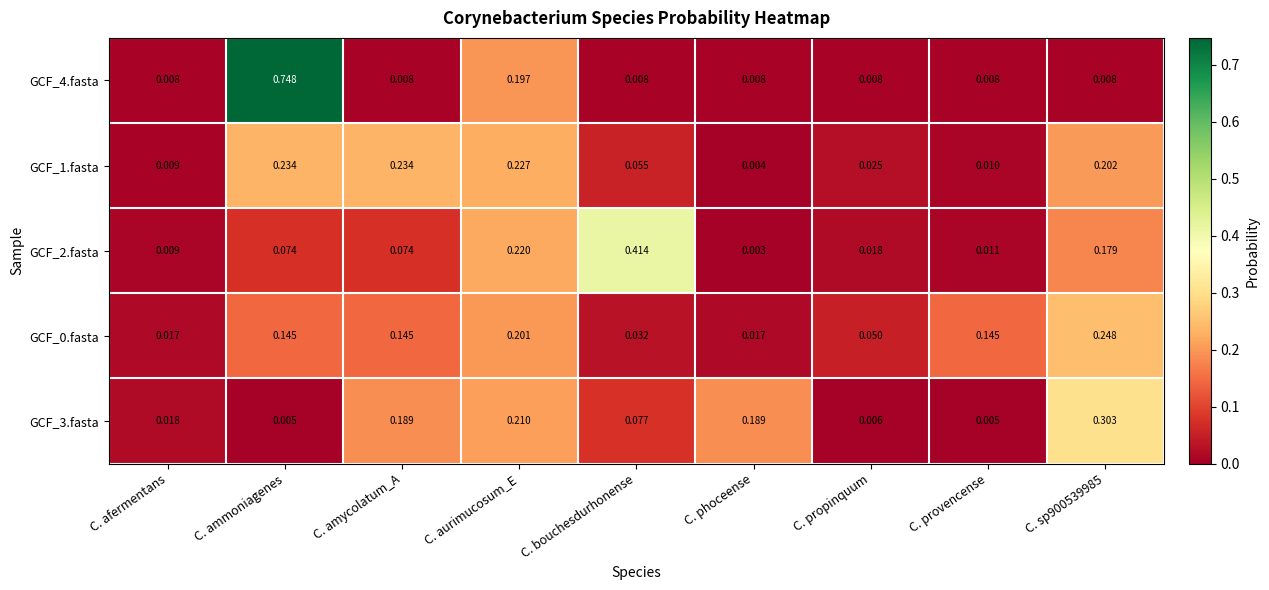

Is the value of GCF_2.fasta at C. bouchesdurhonense greater than the value of GCF_3.fasta at C. ammoniagenes?

Yes